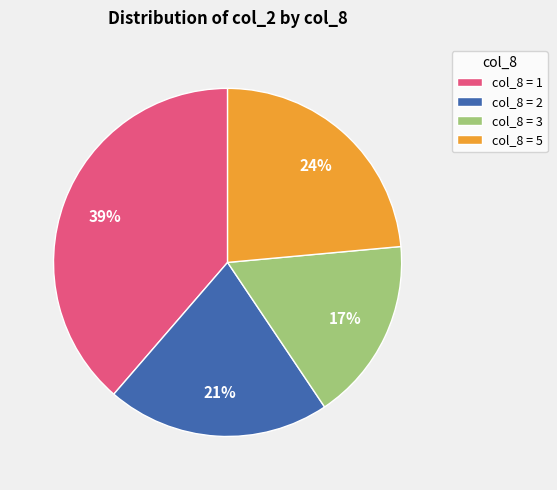

Does col_8 = 1 account for over 50% of the chart?

No